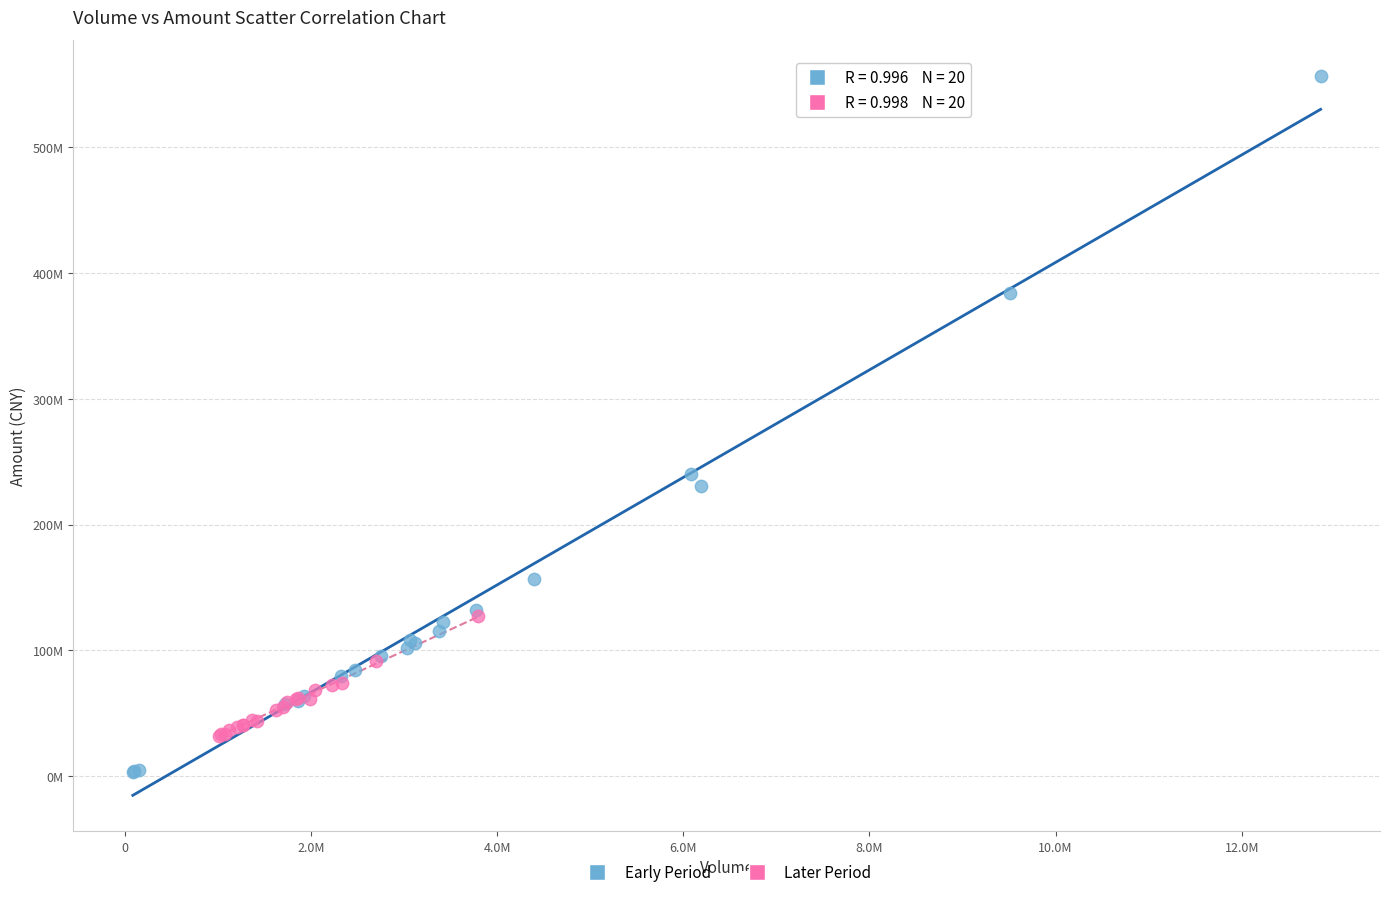

Which series reaches the minimum Y coordinate?

Early Period